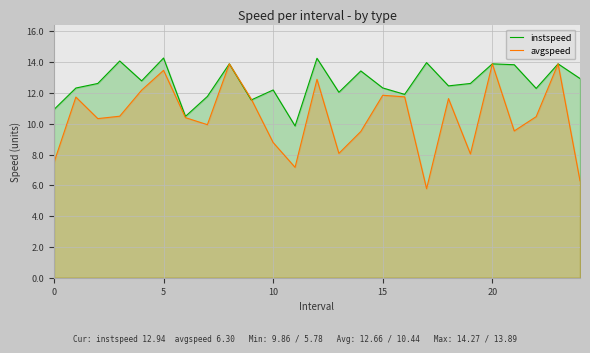

How many interior local peaks does the avgspeed series have?

8